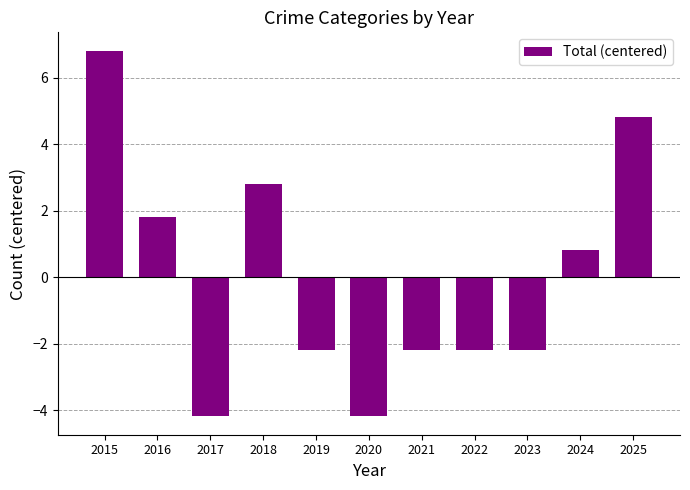

The chart shows a value of 8.1 at 2025. True or false?

False